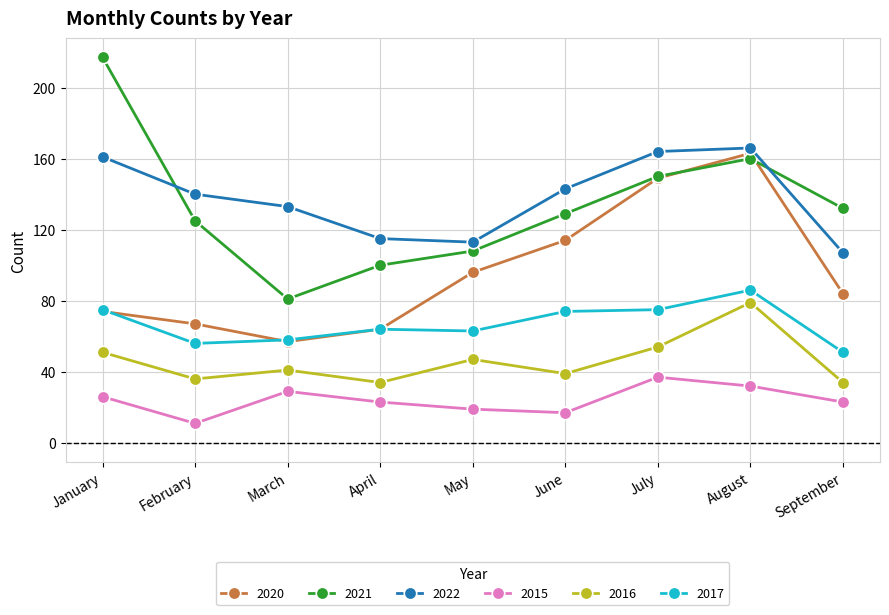

What are all the series names shown in the legend?

2020, 2021, 2022, 2015, 2016, 2017